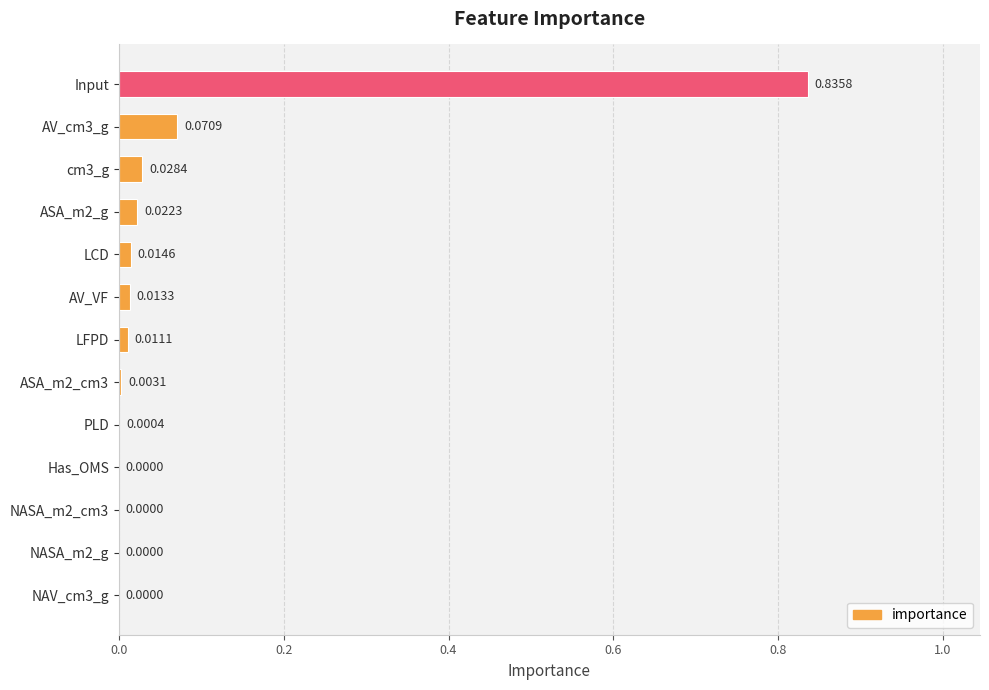

Between LFPD and cm3_g, which is larger?

cm3_g